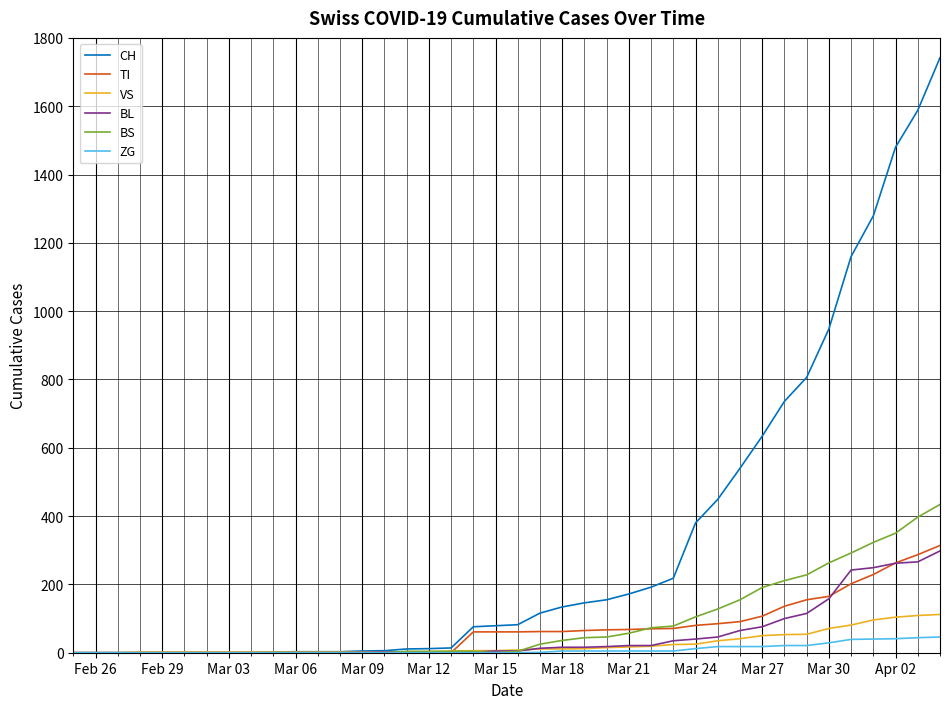

Which series has the largest range (max minus min)?

CH